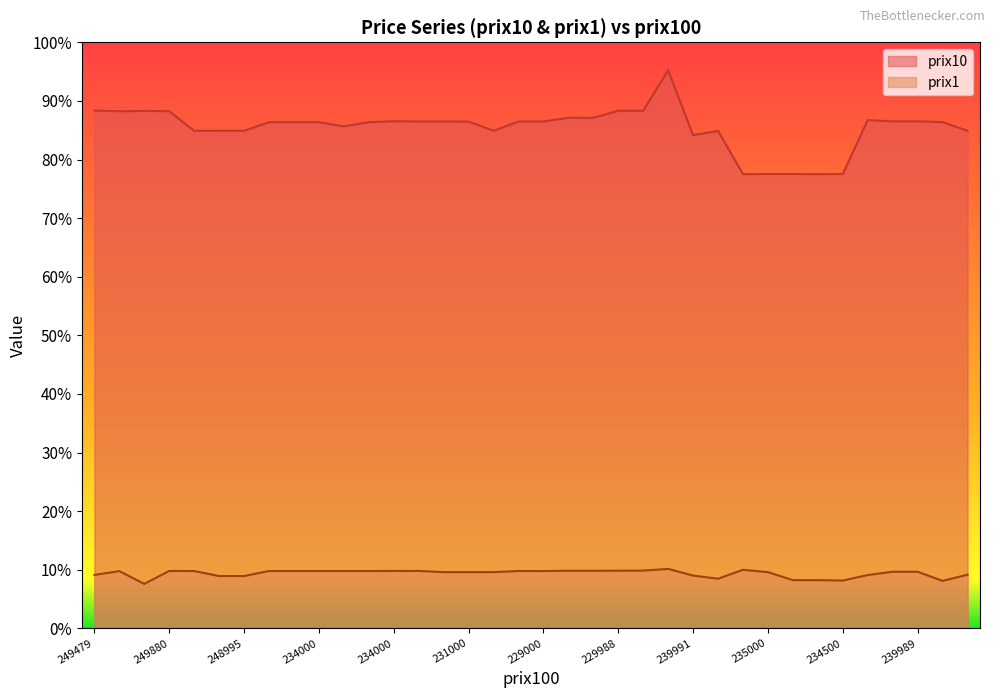

List the series in order of their peak value, highest first.

prix10, prix1